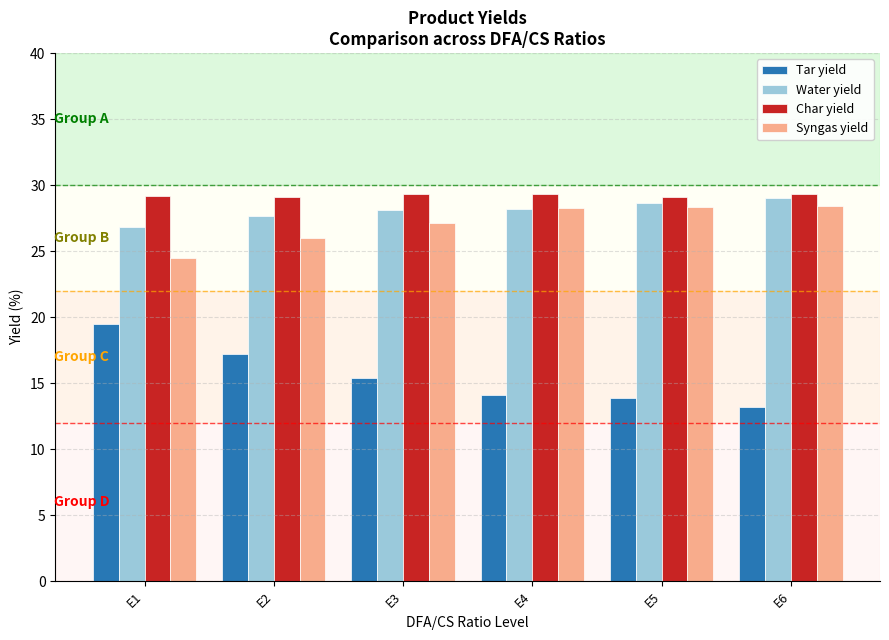

What is the sum of all Char yield values?

175.4